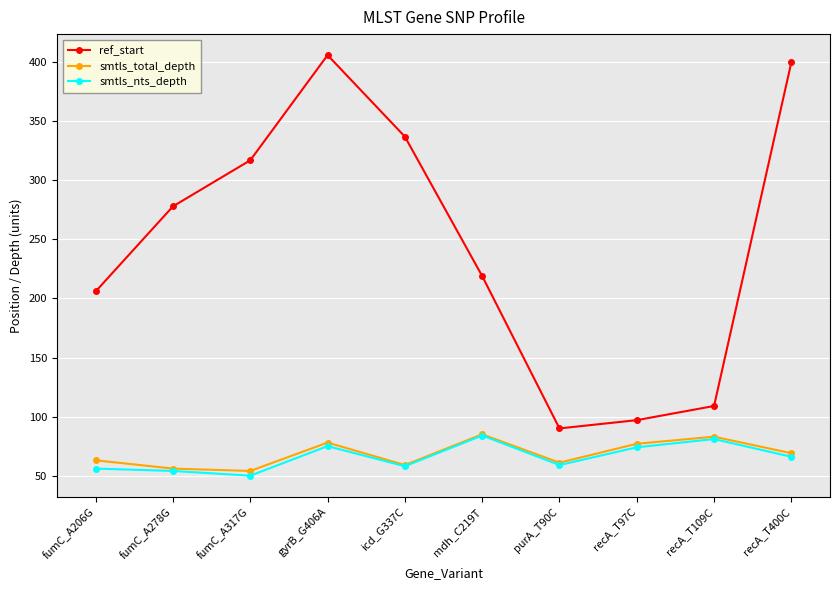

How many lines are shown in the chart?

3